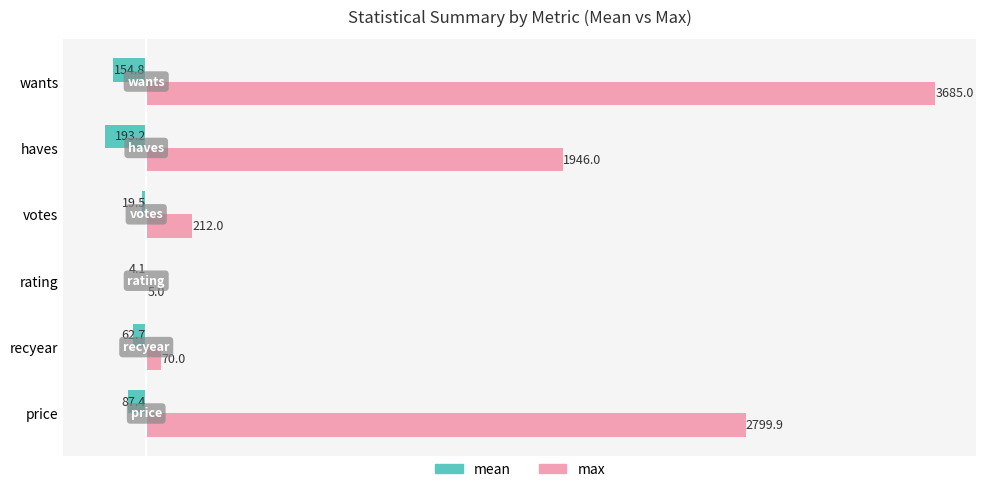

At which category is the sum across all series the highest?

wants